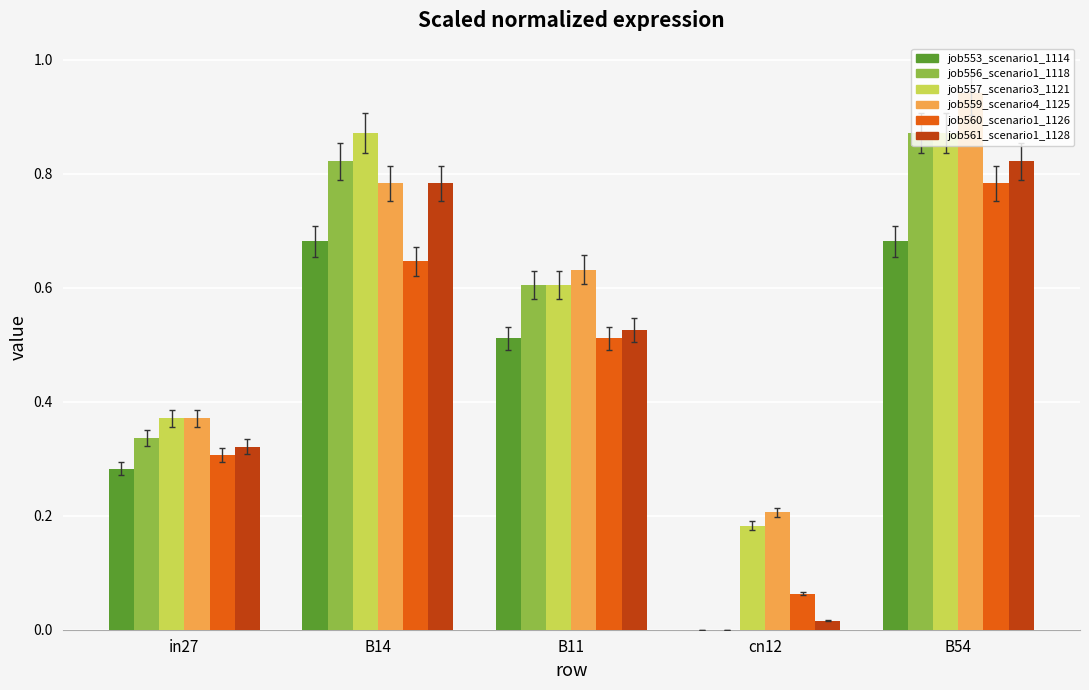

Count the number of categories in the chart.

5